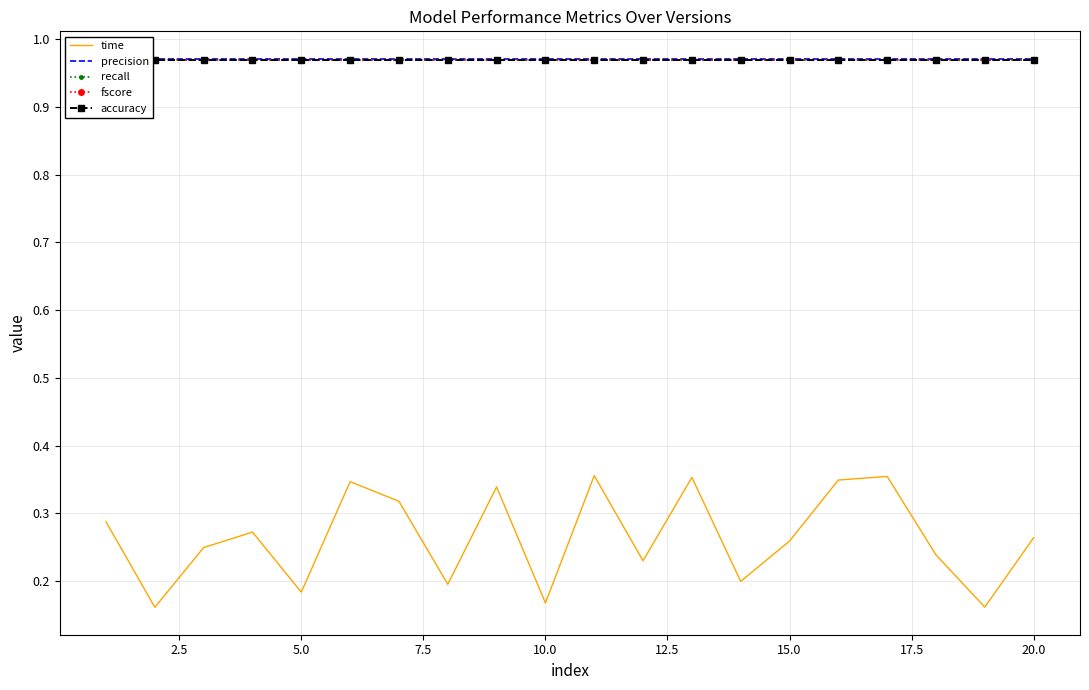

Which series has the largest range (max minus min)?

time